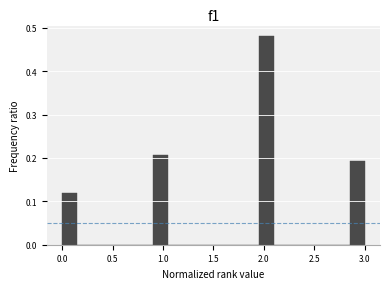

Around what value on the x-axis is the tallest bar? Give the approximate position of its centre, as read against the axis.

2.05